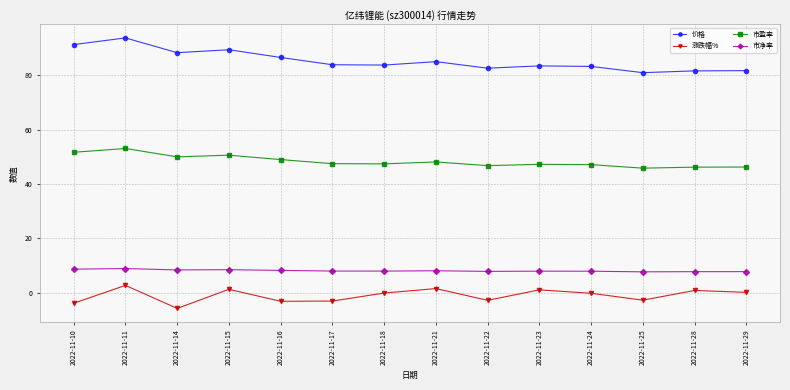

True or false: 涨跌幅% and 市盈率 intersect in this chart.

False